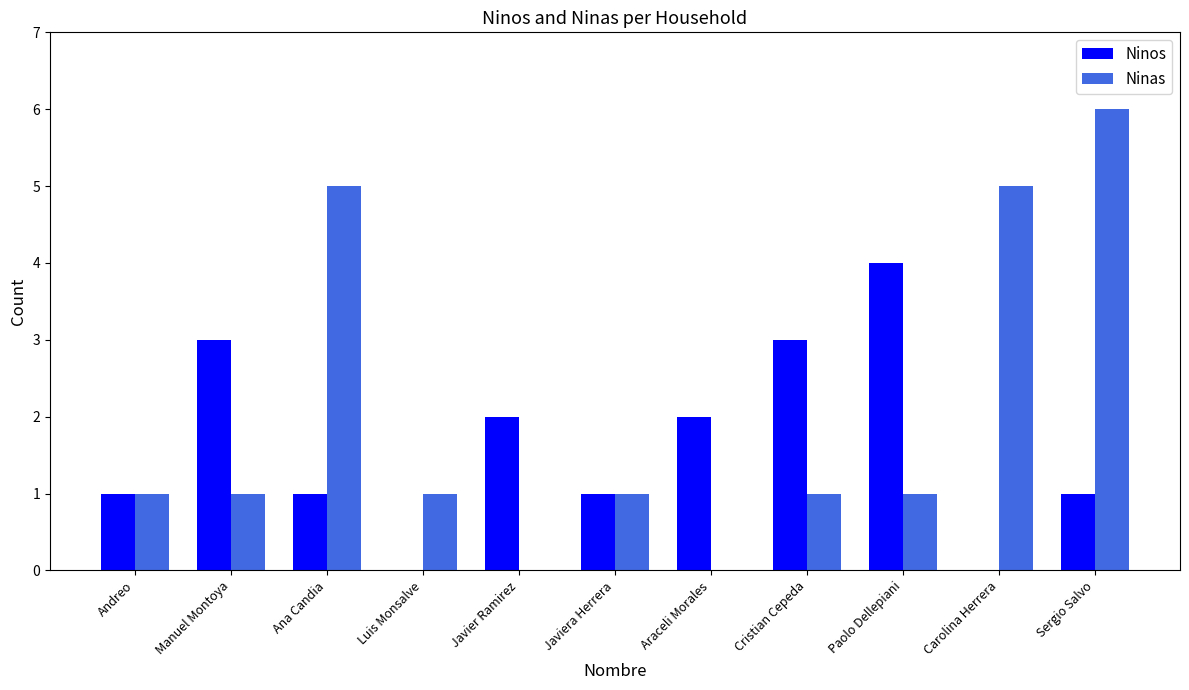

Is it true that Ninos equals 2 at Araceli Morales?

True